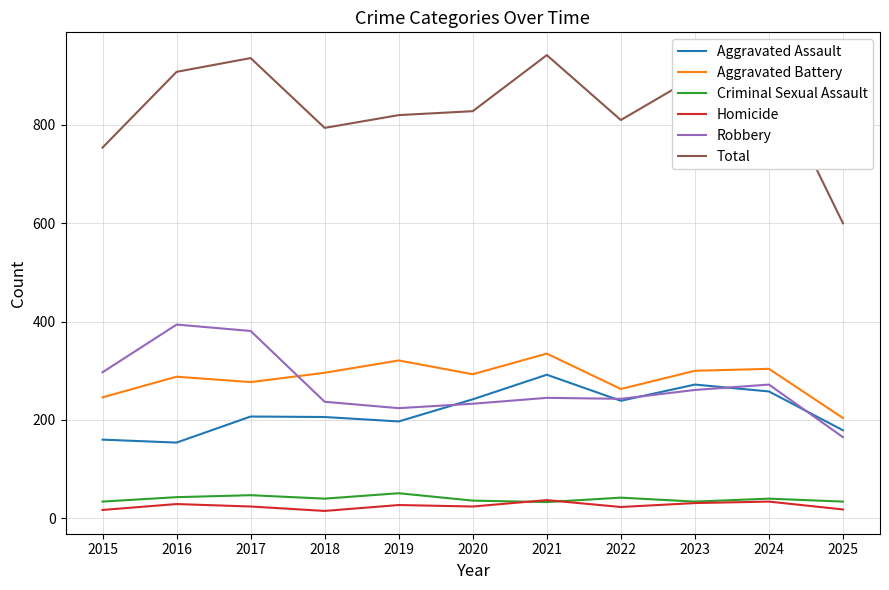

True or false: Robbery and Homicide intersect in this chart.

False